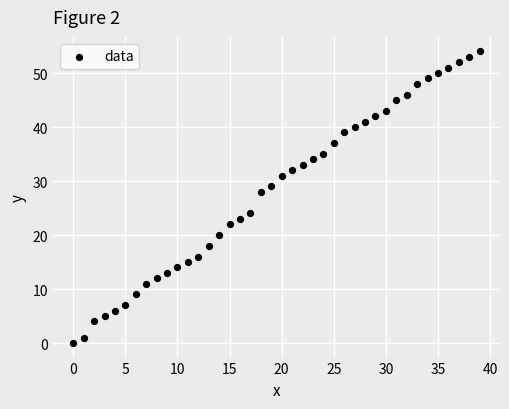

What is the range of Y values (max minus min)?

54